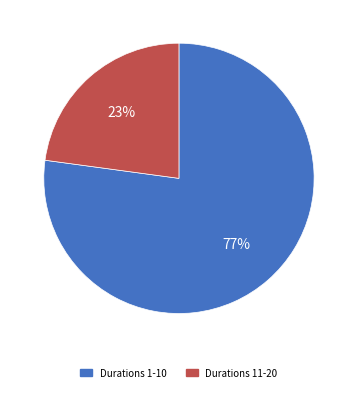

How many slices are in this pie chart?

2